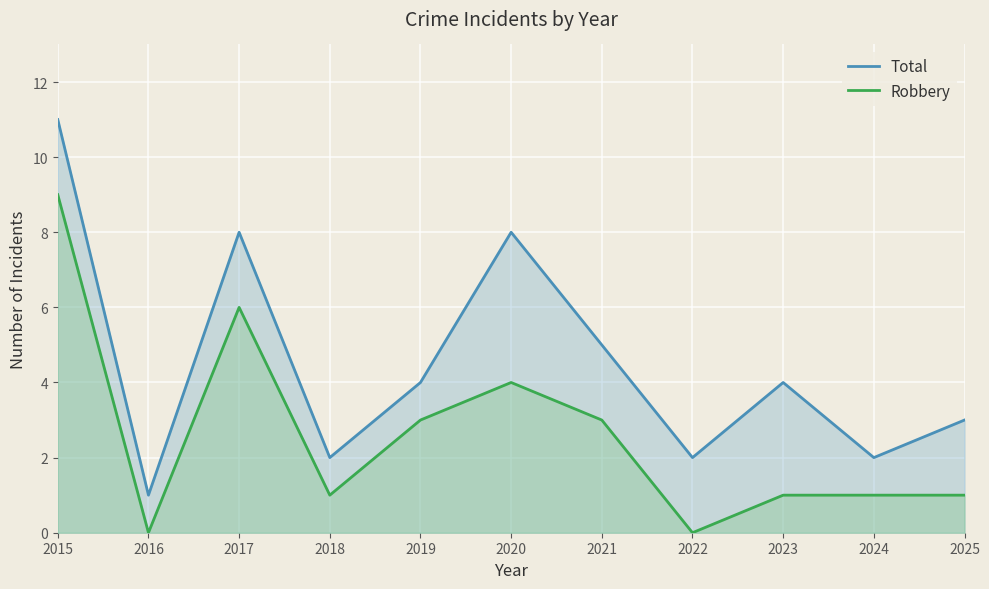

What is the total value across all series at 2019?

7